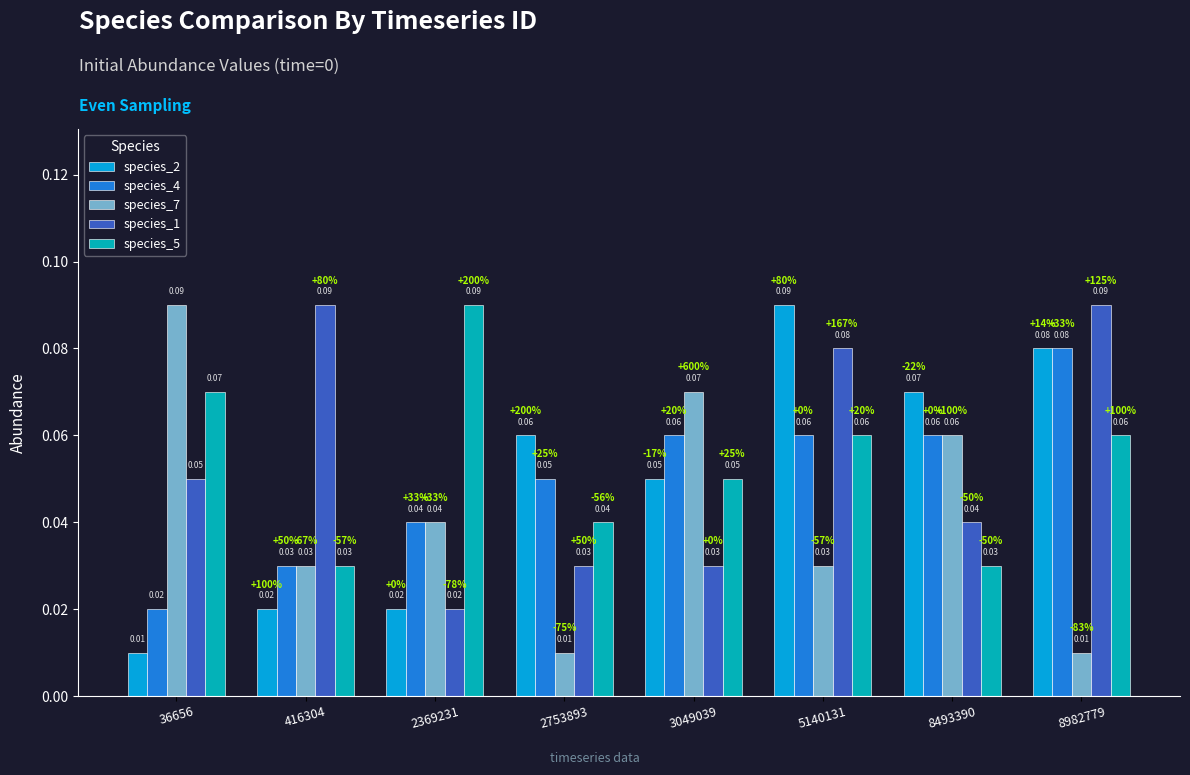

At how many categories does at least one series exceed 0?

8